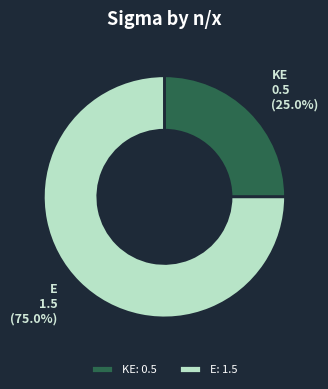

Between E and KE, which is larger?

E